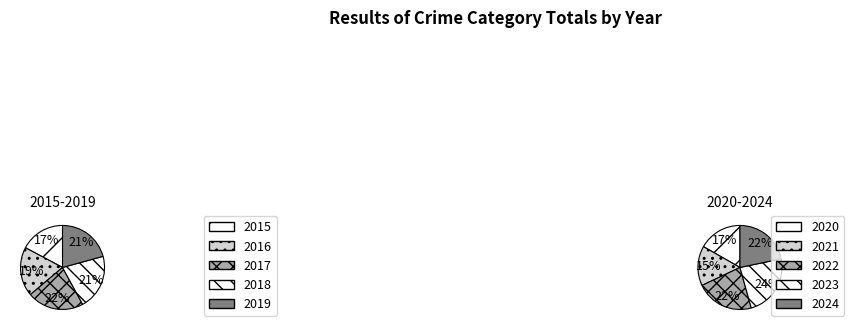

Is there a majority slice in this chart?

No